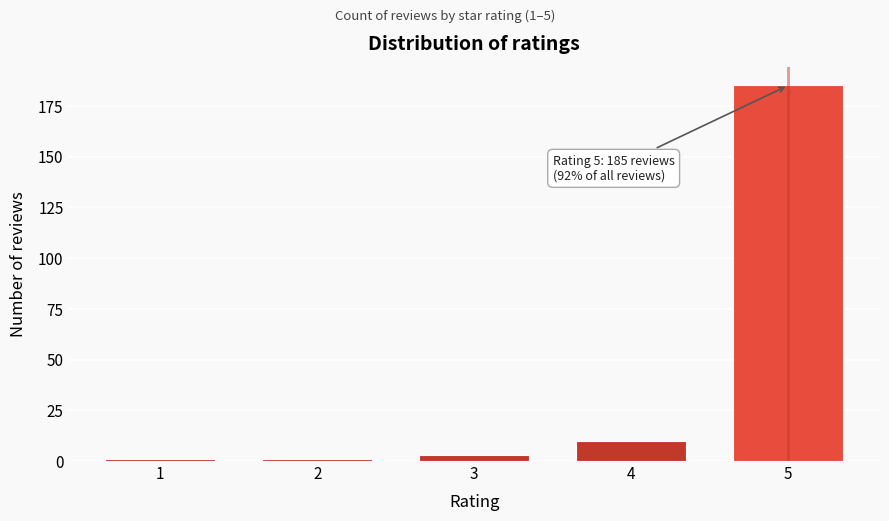

Reading left to right, what are all the values shown in this chart?

1	1	3	10	185